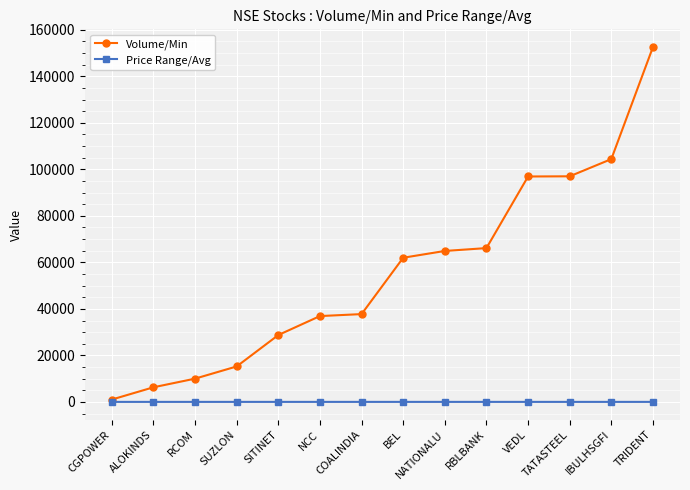

Rank the series at RBLBANK from highest to lowest value.

Volume/Min, Price Range/Avg